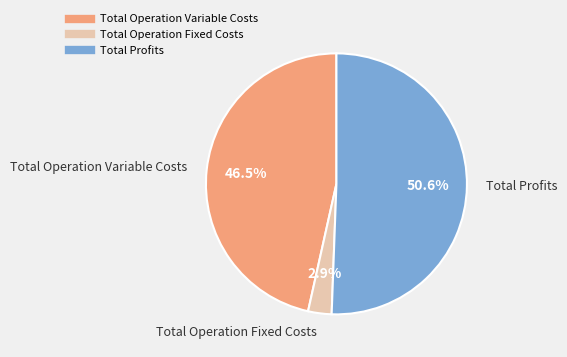

Does any single category account for the majority?

Yes